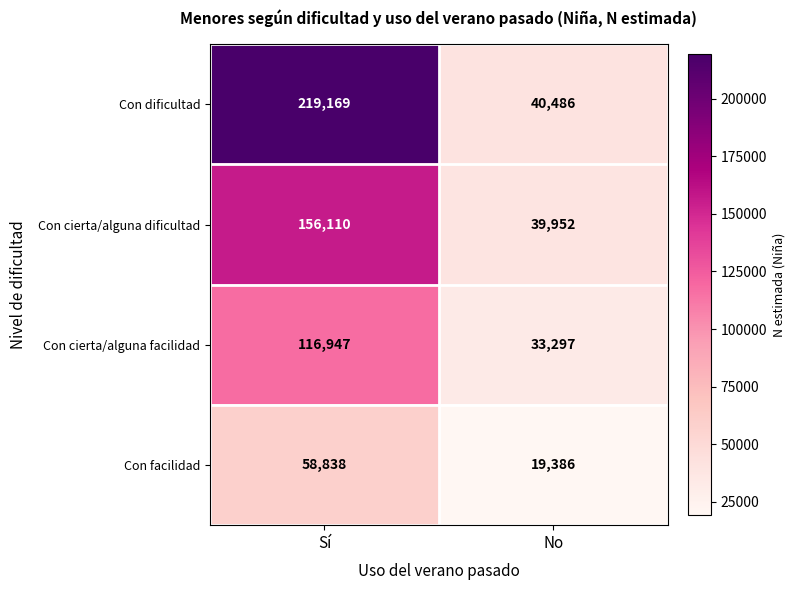

What is the smallest value displayed?

19386